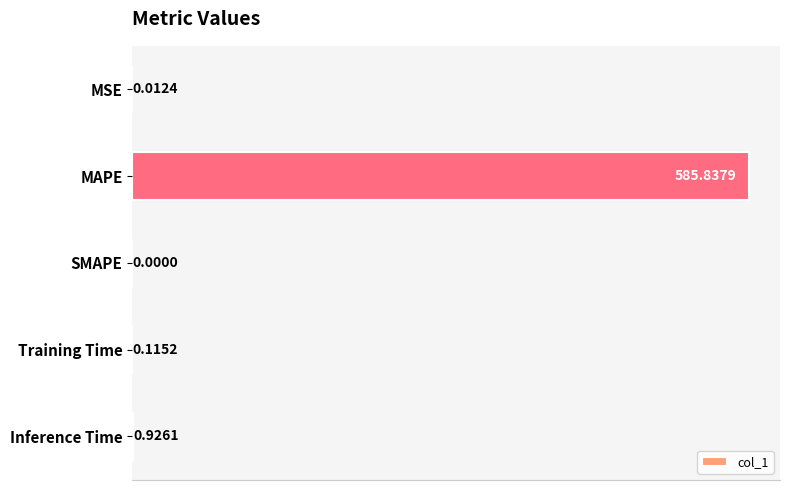

Which label corresponds to the largest value in the chart?

MAPE